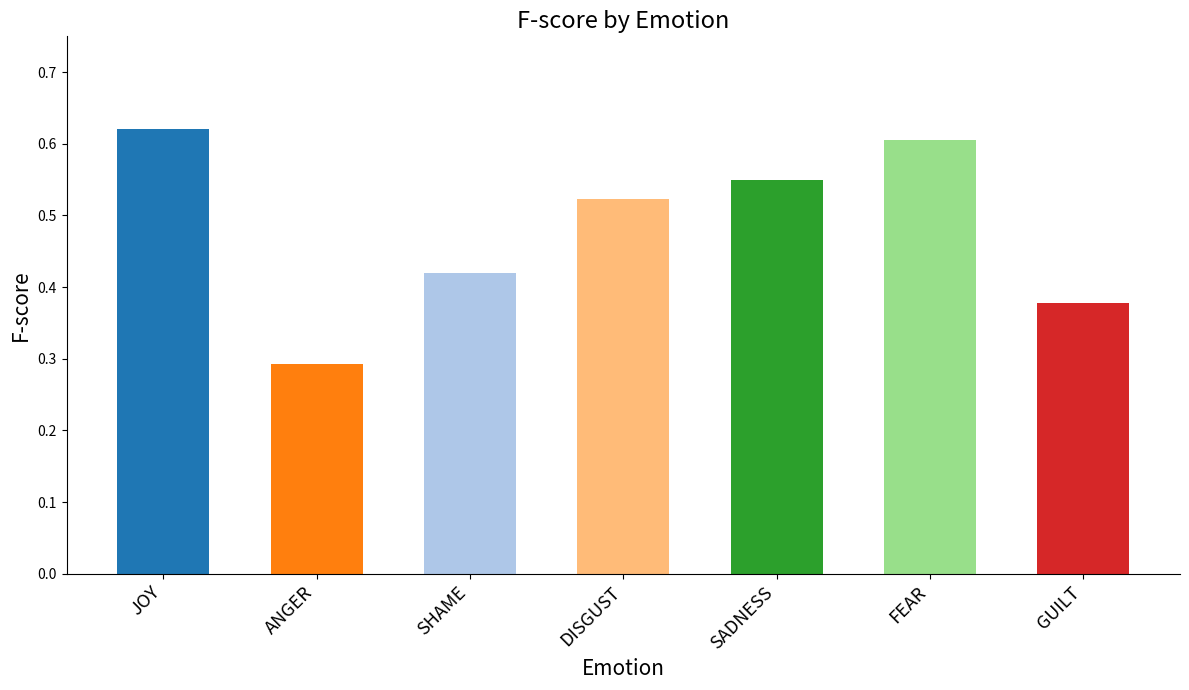

Are the bars grouped side by side (vs. stacked)?

No